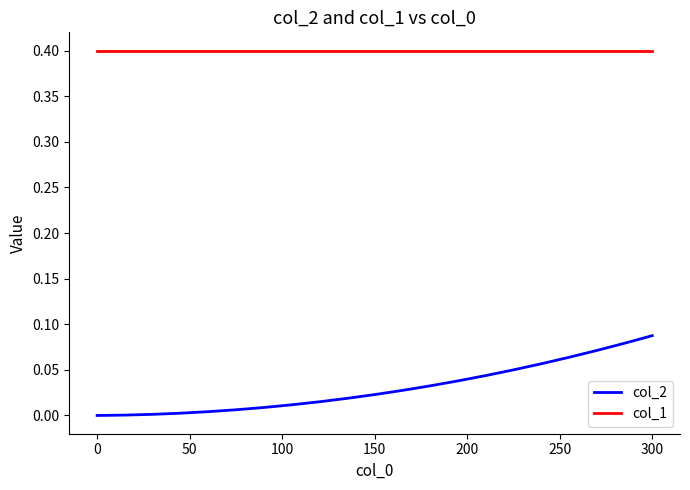

True or false: col_2 and col_1 cross at least once.

False